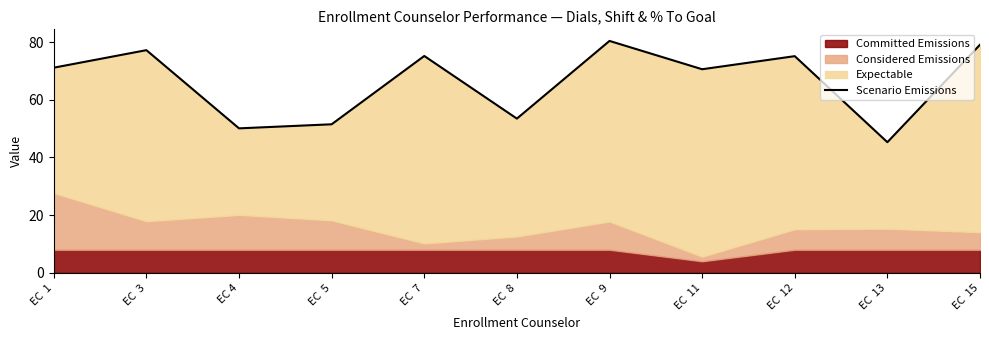

Does the chart display data point markers on the line(s)?

No